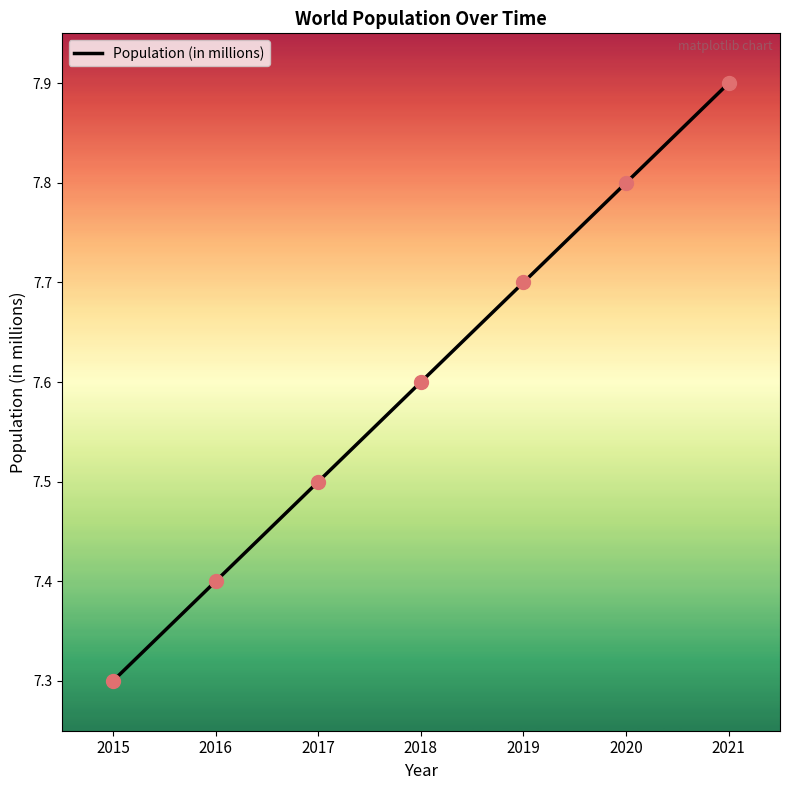

Approximately how many times larger is the value at 2021 compared to 2020?

1.0